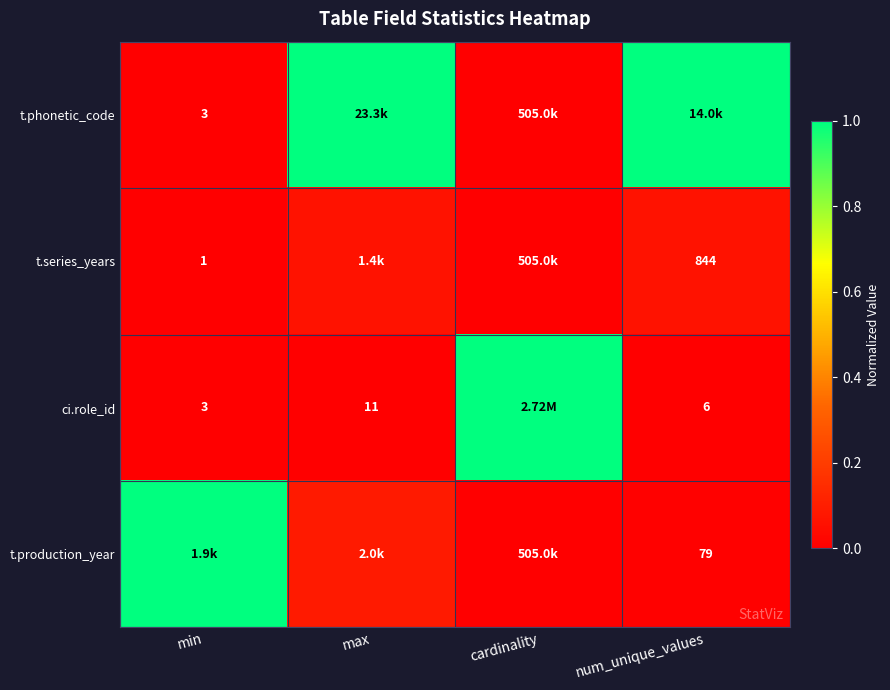

Is the value of ci.role_id at min greater than the value of t.production_year at num_unique_values?

No